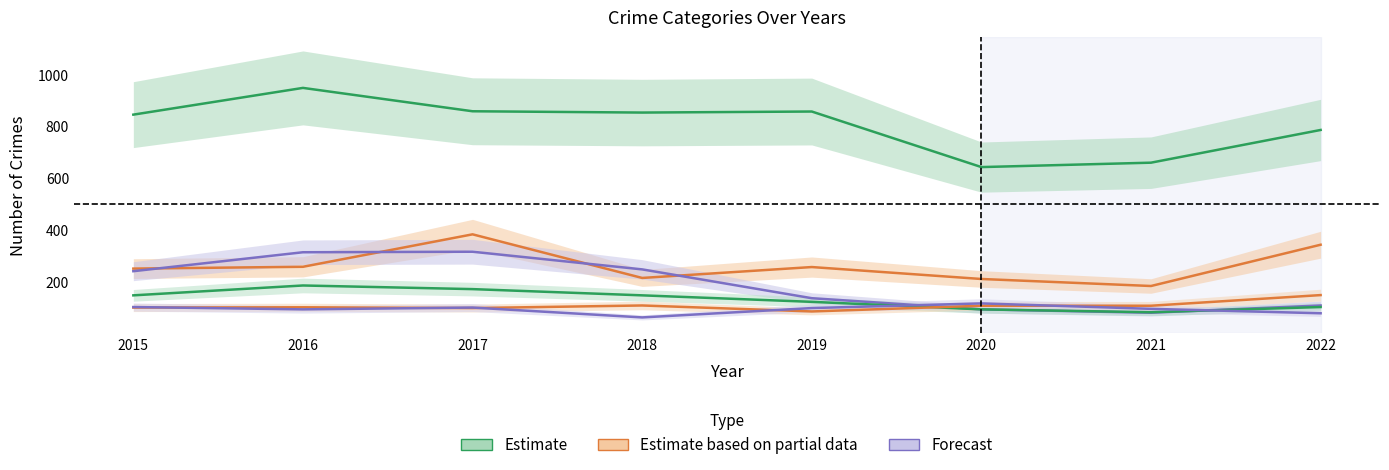

What is the sum of the Motor Vehicle Theft values at 2021 and 2019?

445